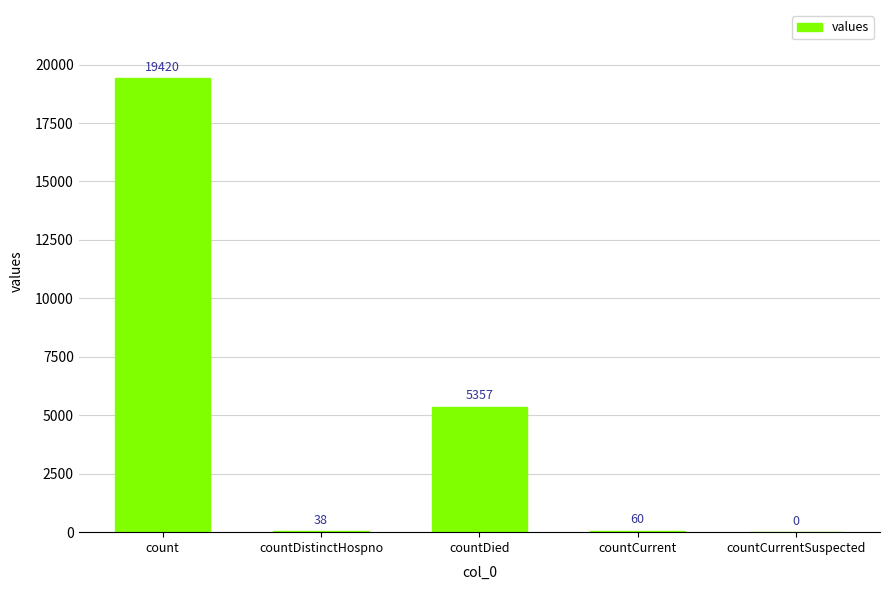

What is the sum of all values?

24875